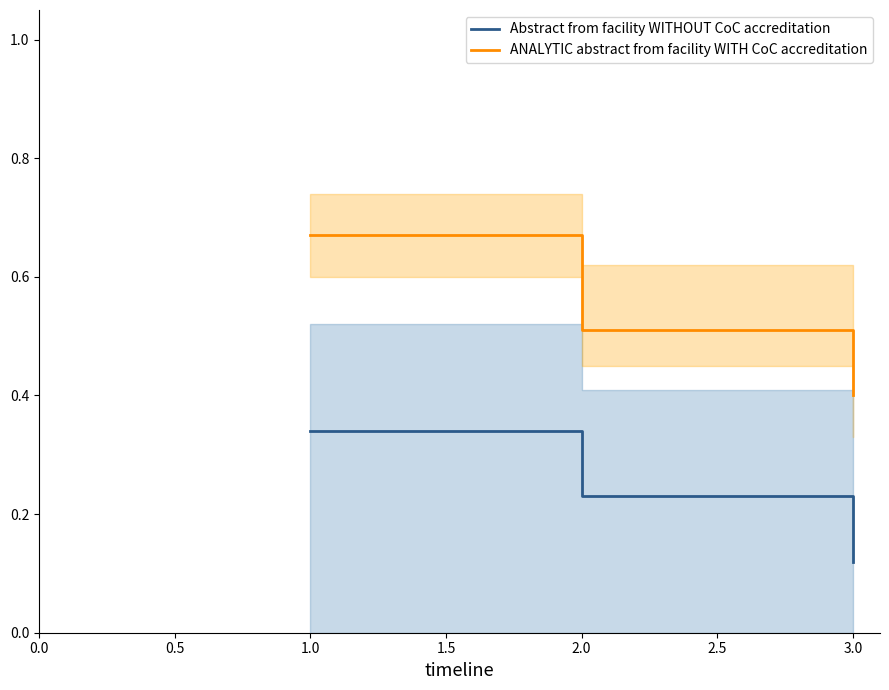

What is the minimum value shown in the chart?

0.1